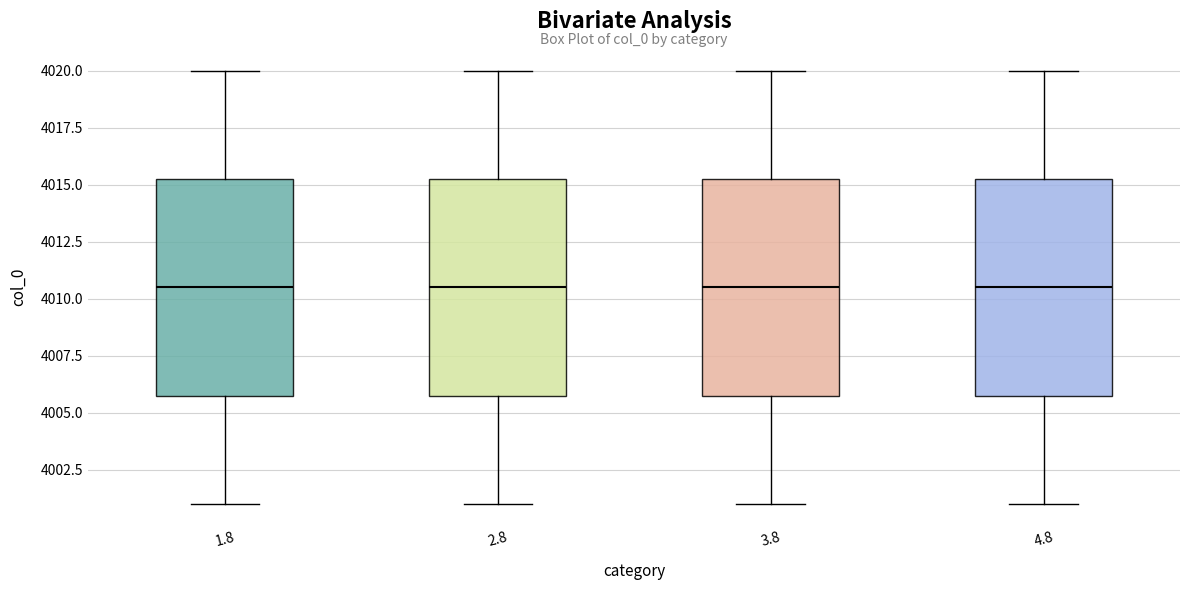

Reading left to right, read every box against the y-axis: the position of its median line, the range the box covers, and the ends of its whiskers. The values are not printed on the chart, so give them approximately, as read against the axis.

1.8: median 4010.5, box 4006.0 to 4015.5, whiskers 4001.0 to 4020.0
2.8: median 4010.5, box 4006.0 to 4015.5, whiskers 4001.0 to 4020.0
3.8: median 4010.5, box 4006.0 to 4015.5, whiskers 4001.0 to 4020.0
4.8: median 4010.5, box 4006.0 to 4015.5, whiskers 4001.0 to 4020.0